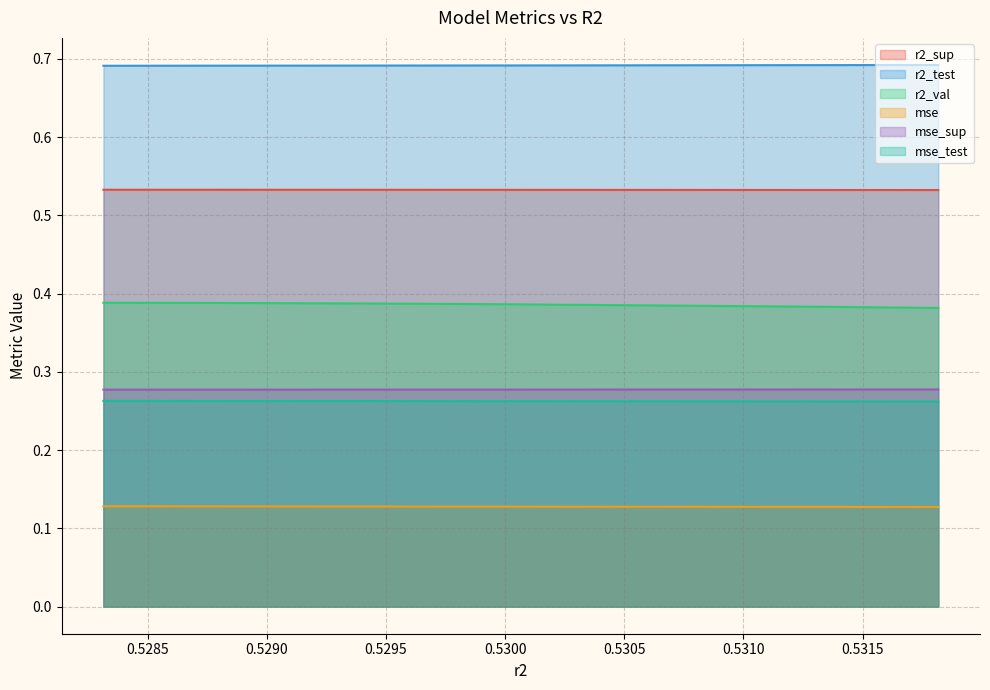

Is it true that r2_val equals 0.2 at 0.5294393703540163?

False